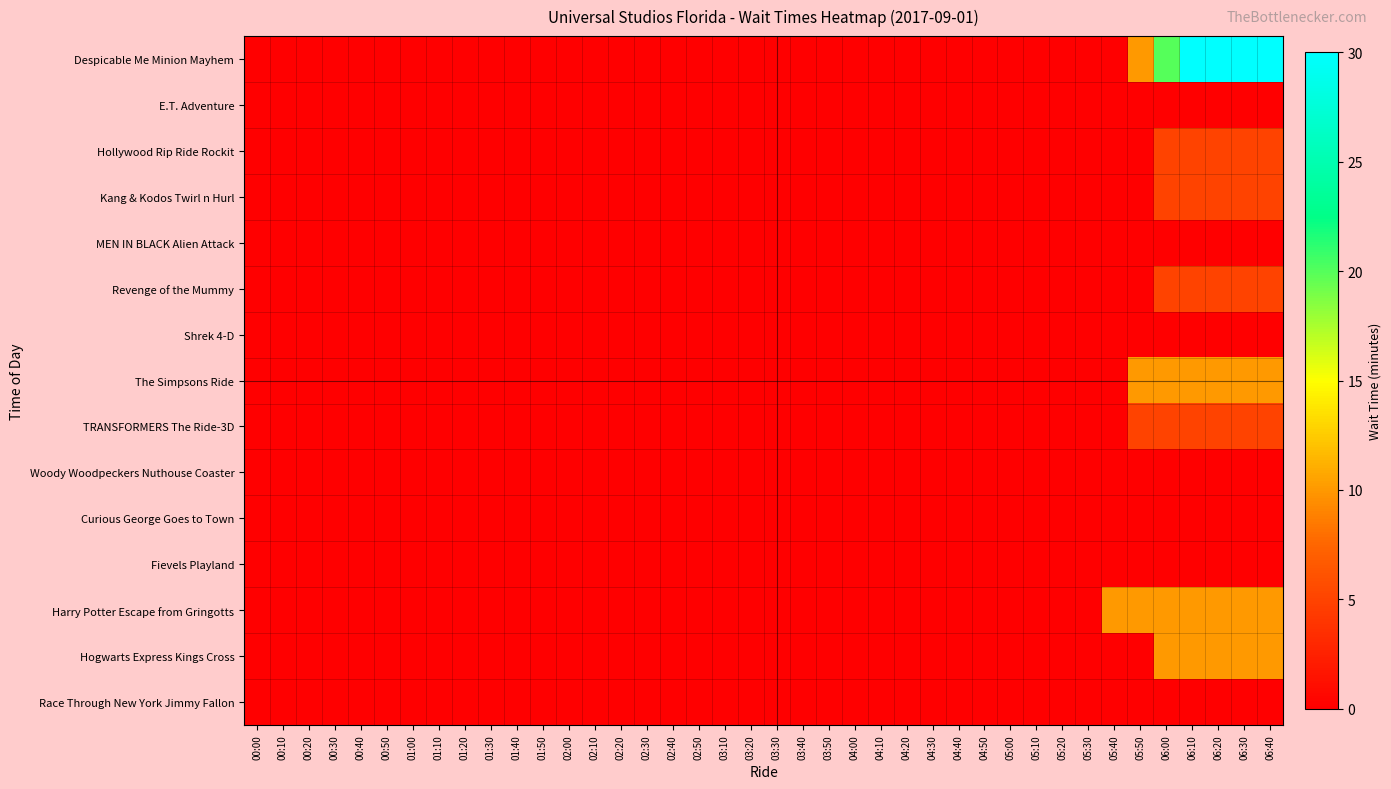

At how many categories does at least one series exceed 22?

4